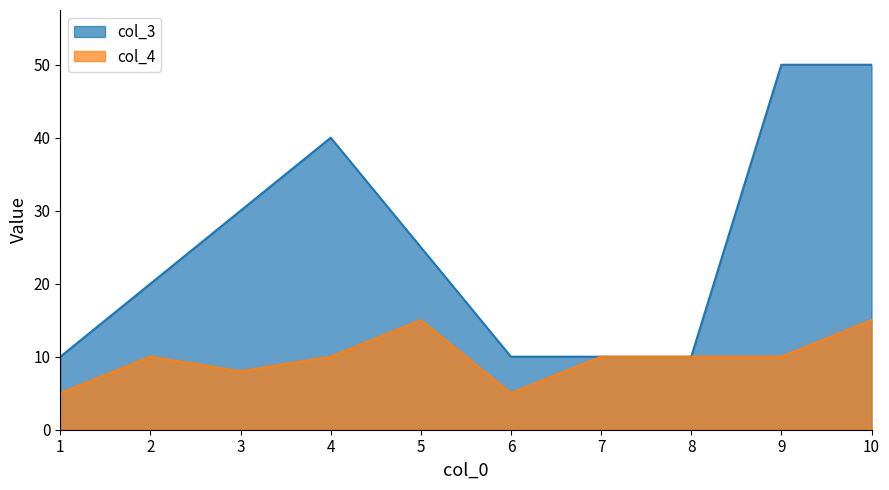

List the series in order of their peak value, highest first.

col_3, col_4